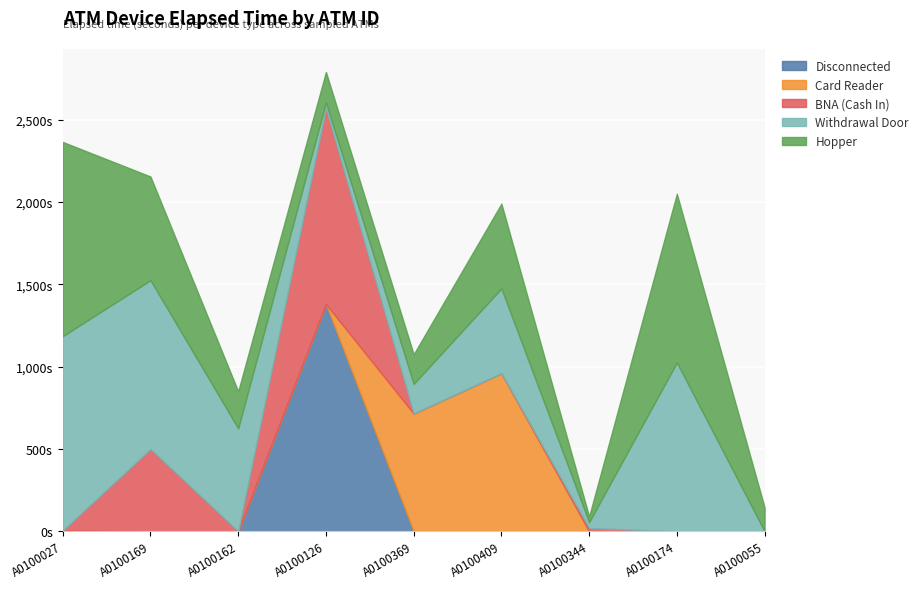

At which category is the sum across all series the highest?

A0100126